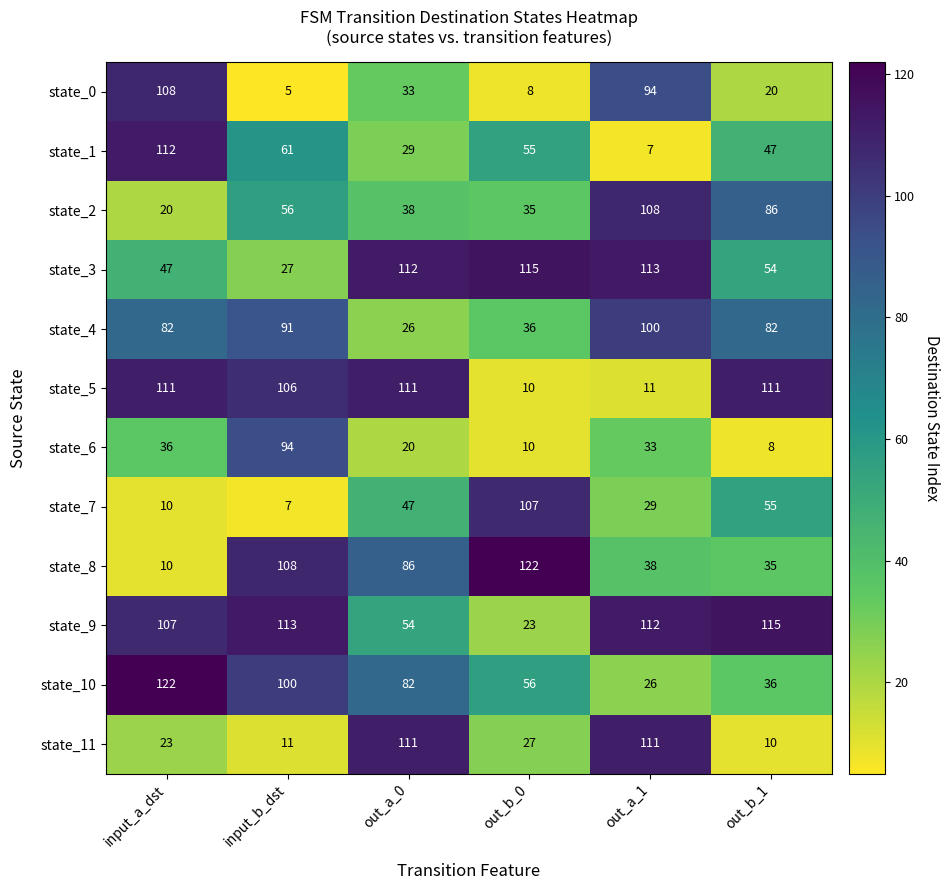

Where is state_0 nearest to the value 56?

out_a_0